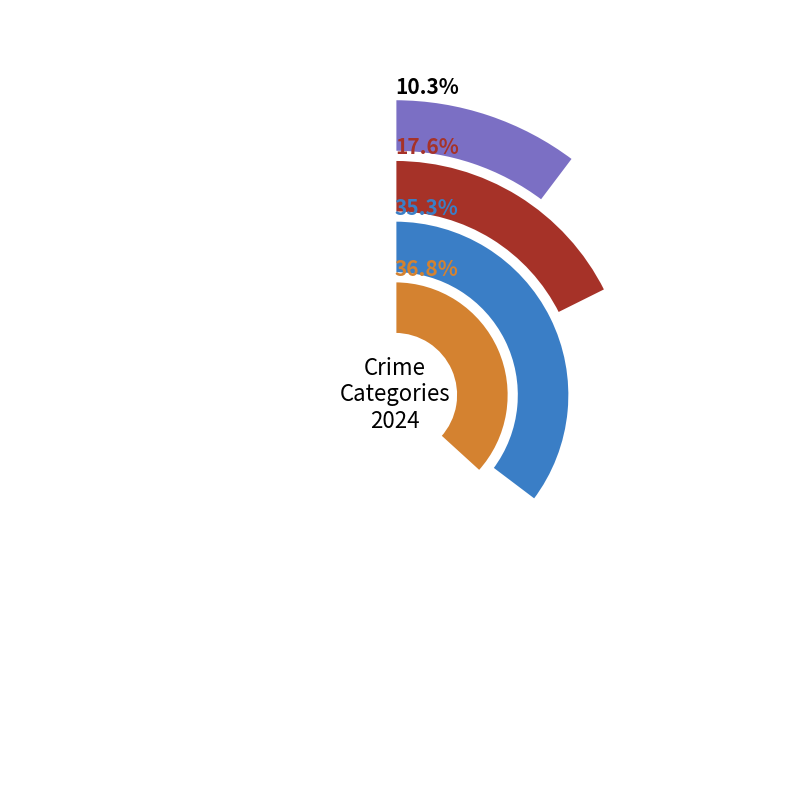

Count the number of slices in the pie.

4